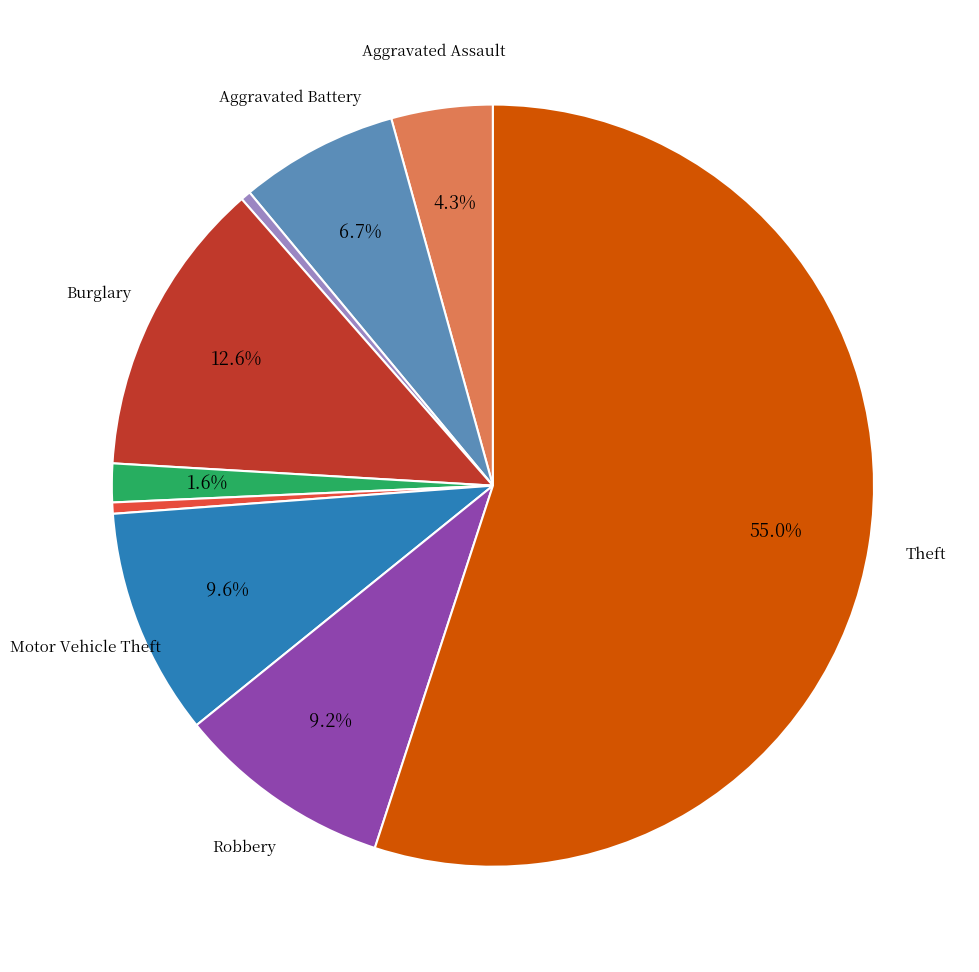

Is there any slice that represents more than half of the pie?

Yes